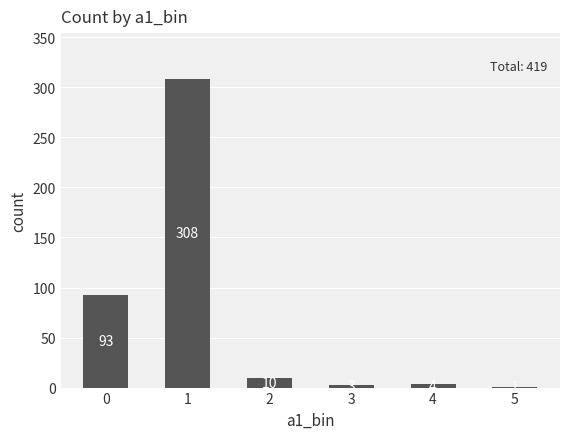

What is the average value?

70